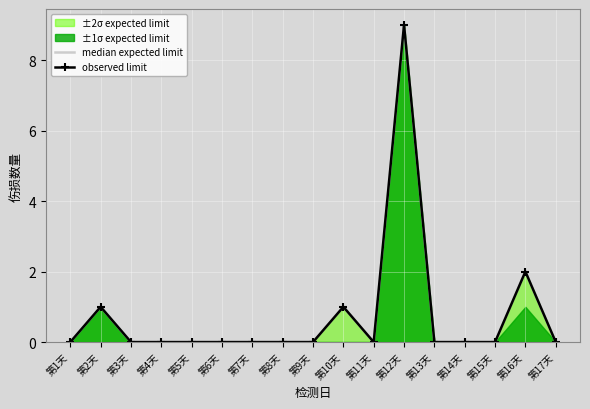

How many lines are shown in the chart?

2